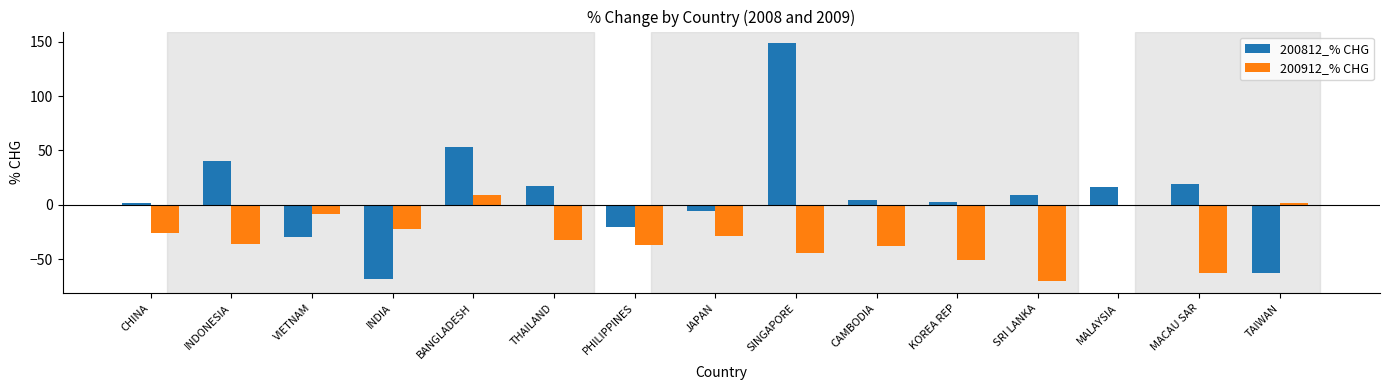

Between JAPAN and SRI LANKA, which series saw the biggest shift?

200912_% CHG